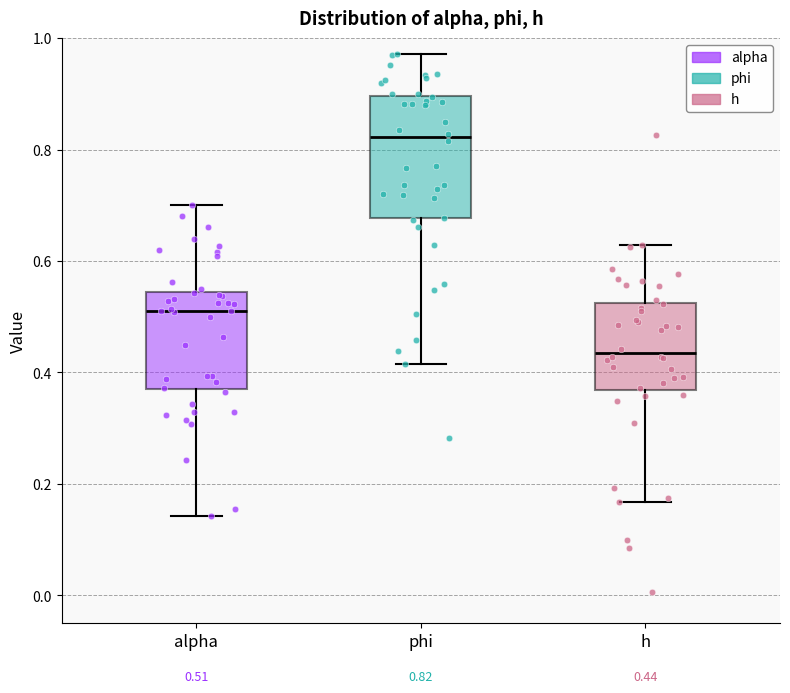

Comparing the boxes themselves (not the whiskers), which one is the tallest?

phi